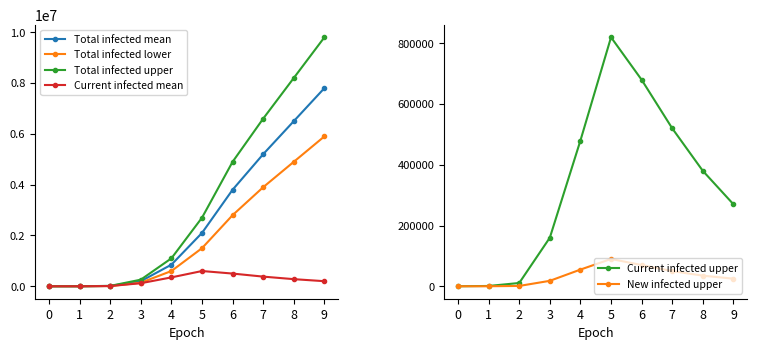

What is the difference between the maximum and minimum values in the Current infected upper series?

819940